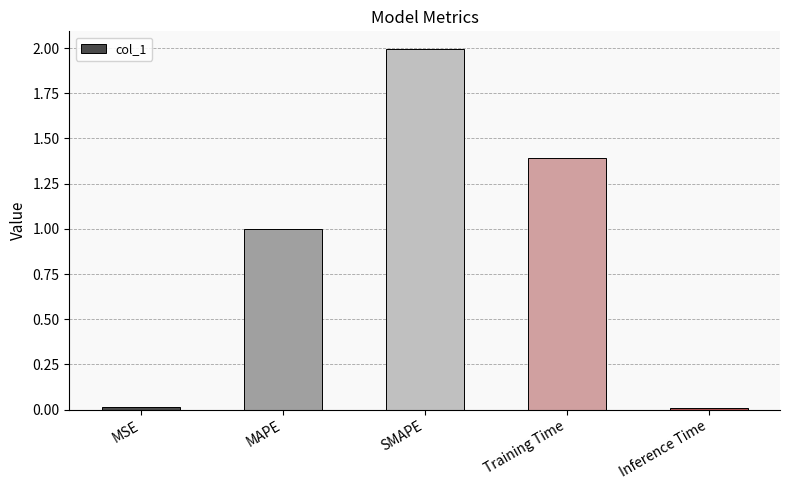

How many bars are there in total?

5